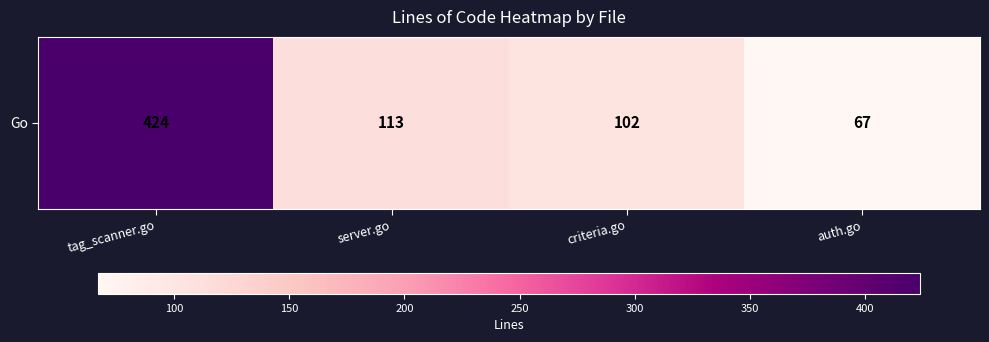

What is the minimum value shown in the chart?

67